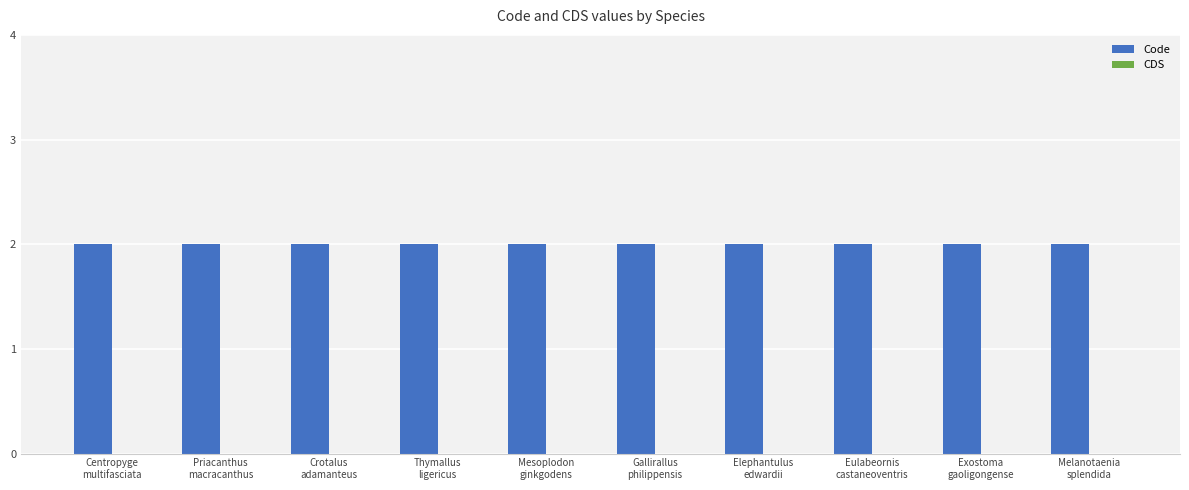

True or false: Code has a value of 1 at Gallirallus
philippensis.

False